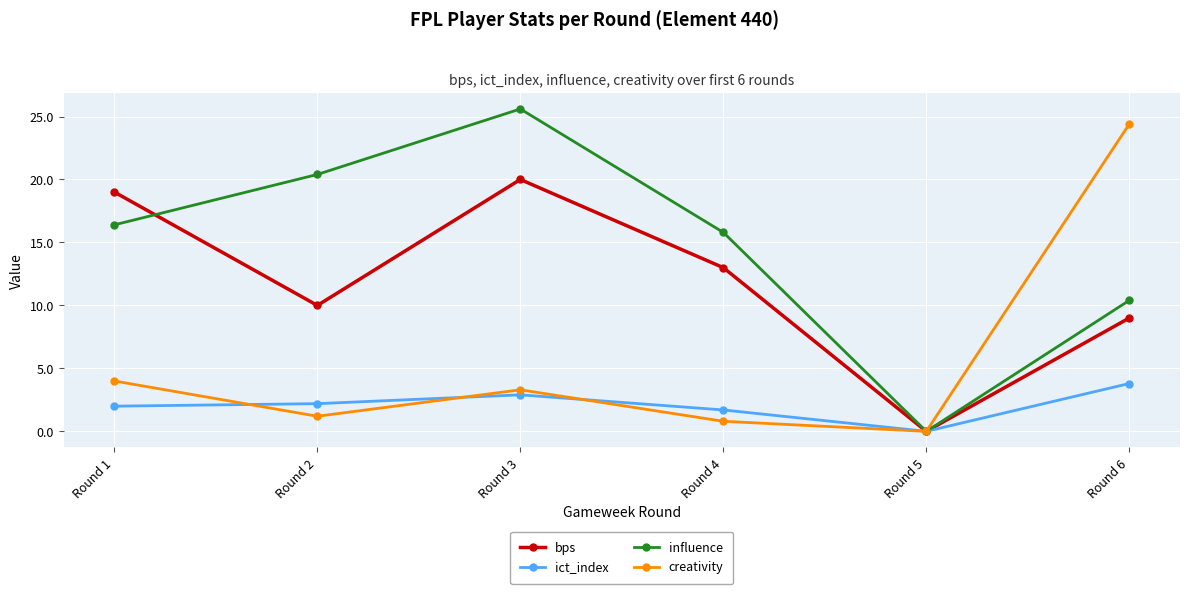

Where is creativity nearest to the value 12?

Round 1